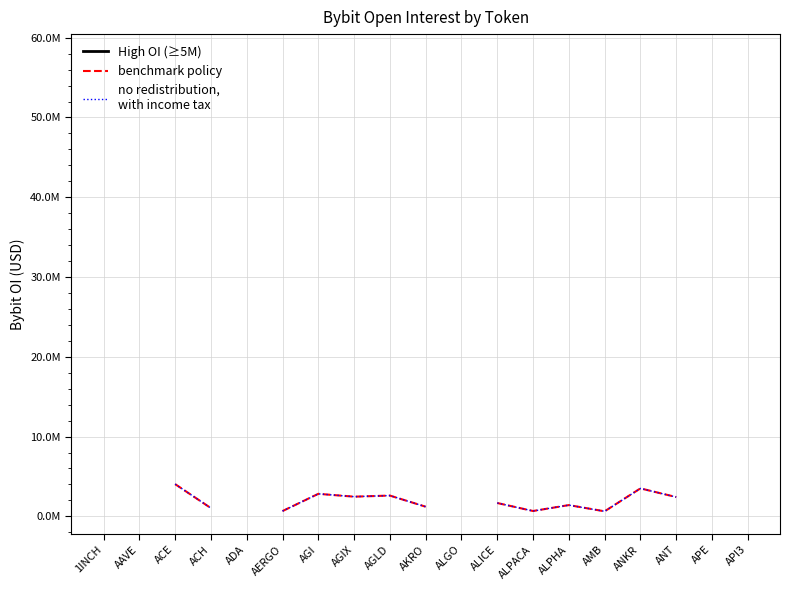

List the series in order of their peak value, lowest first.

High OI (≥5M), benchmark policy, no redistribution,
with income tax